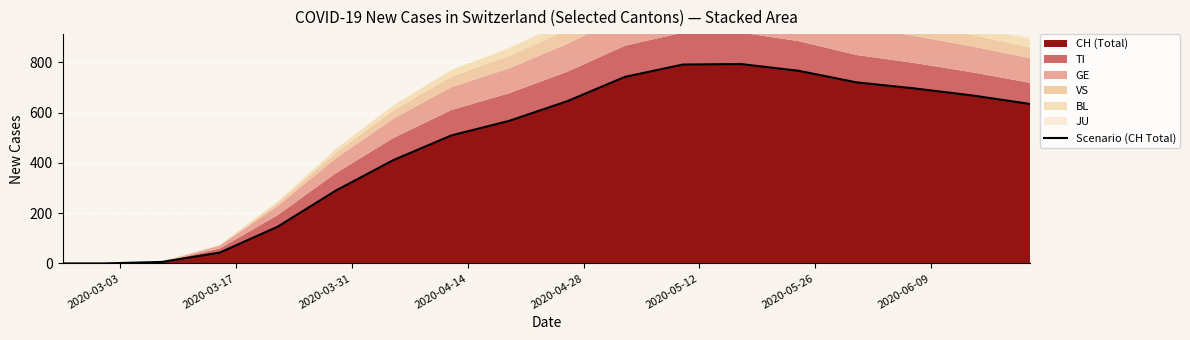

What is the highest value of the CH (Total) series?

793